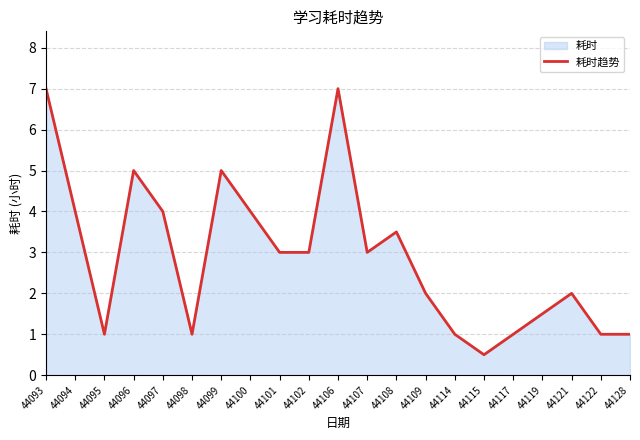

Where does the data first go above 3?

44093